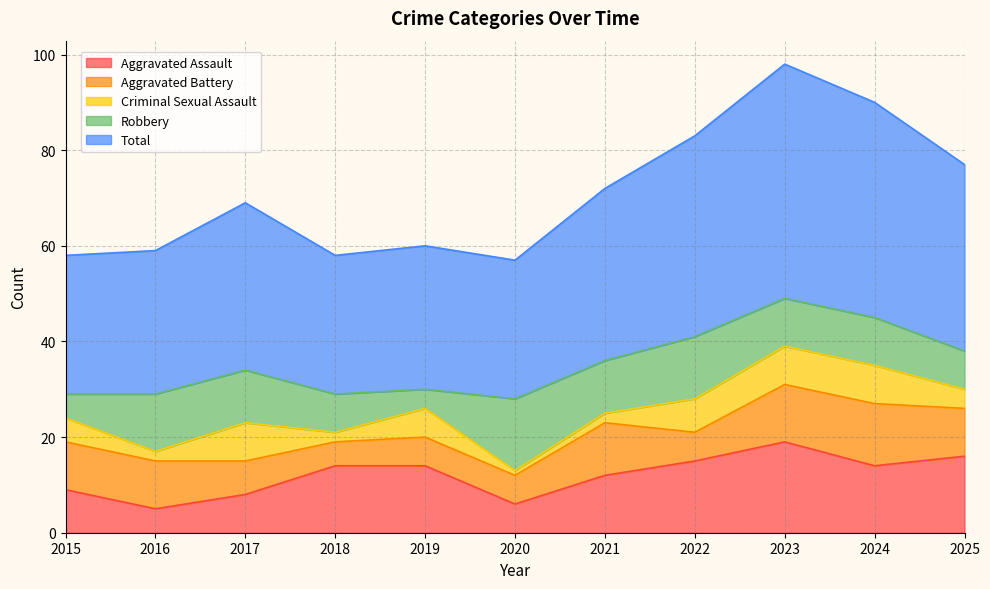

How many lines are shown in the chart?

5